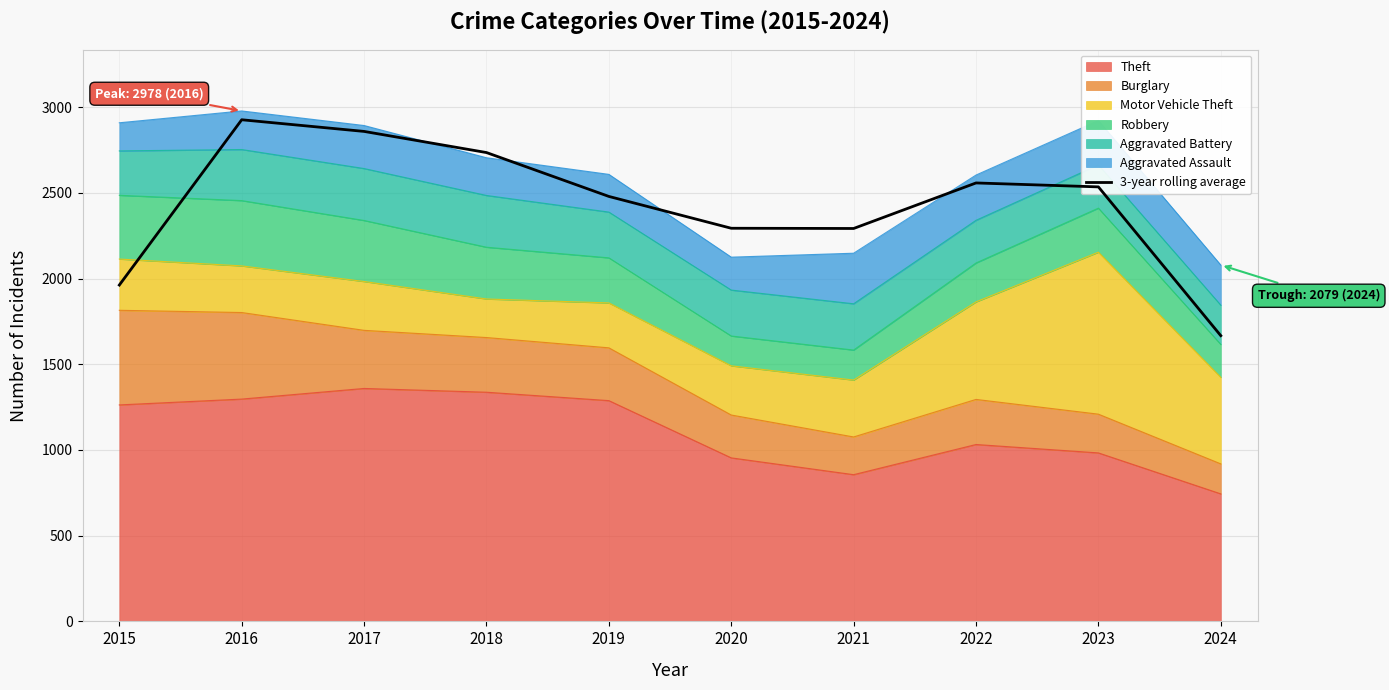

What is the average value?

2430.8